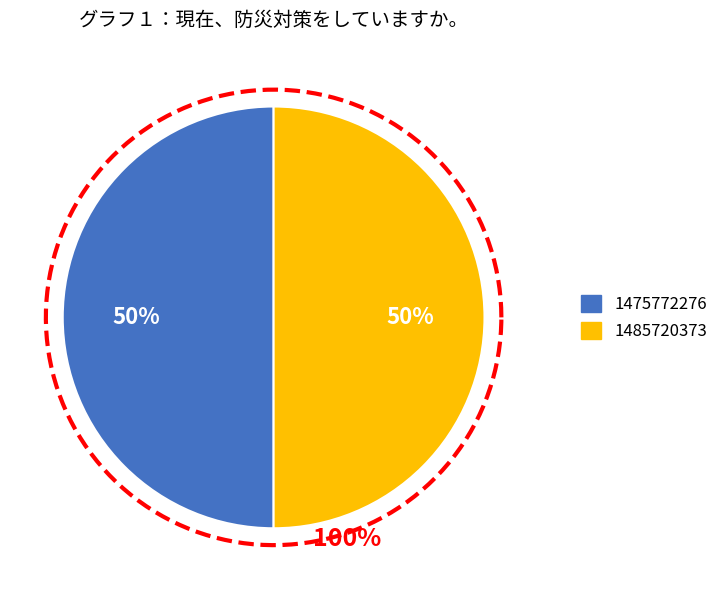

Between 1475772276 and 1485720373, which is larger?

1485720373